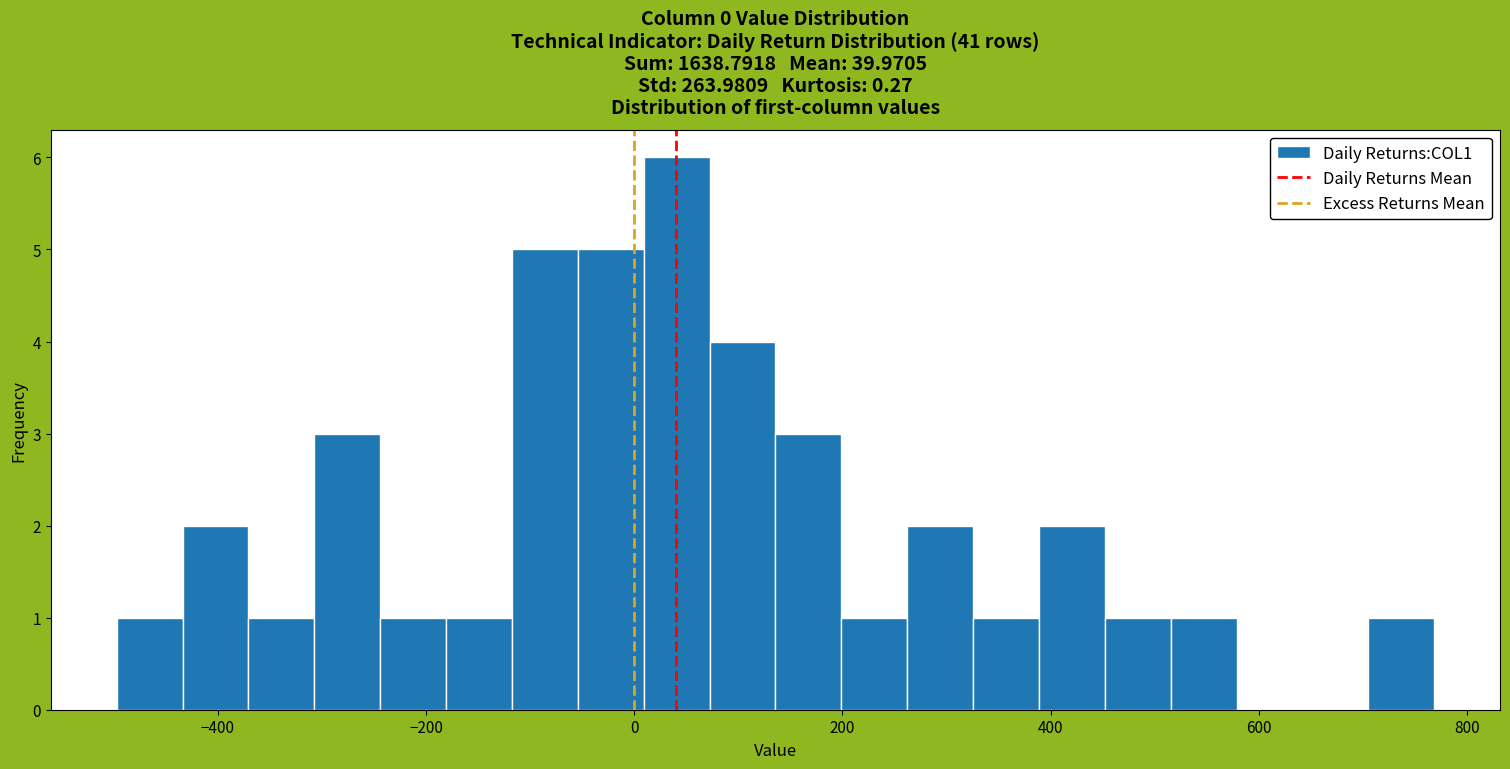

Around what value on the x-axis is the tallest bar? Give the approximate position of its centre, as read against the axis.

40